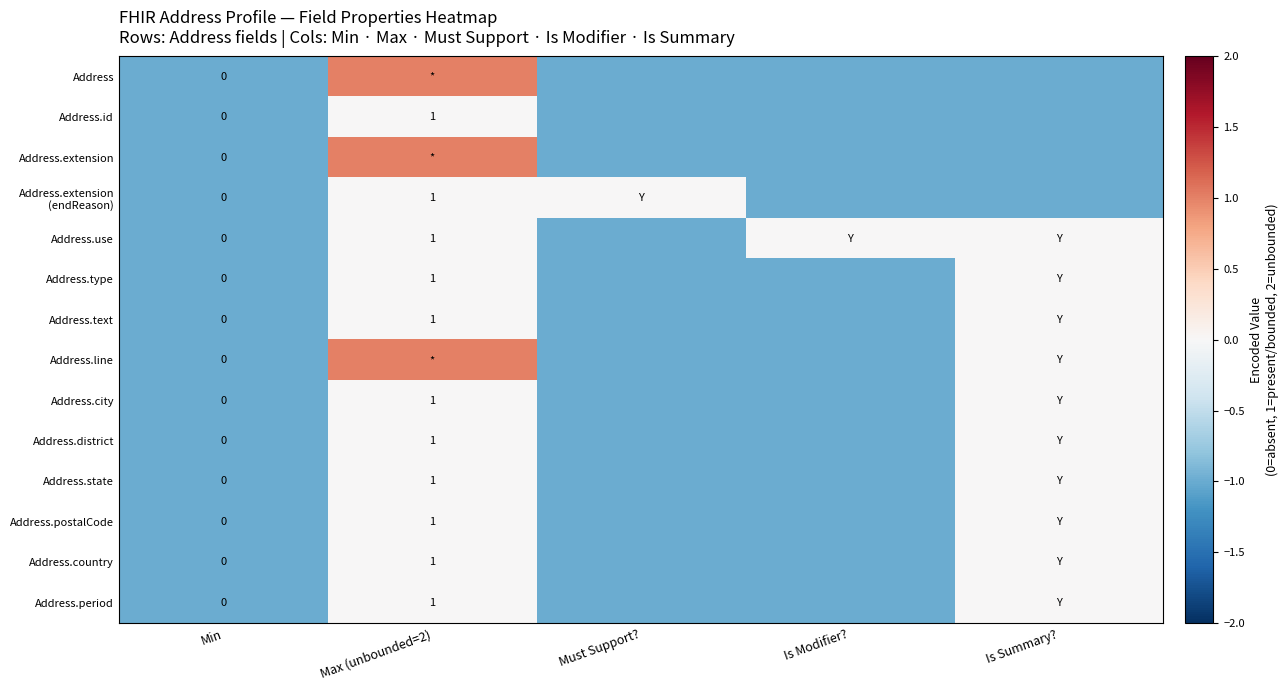

The value of Address.country at Max (unbounded=2) is 1. True or false?

True